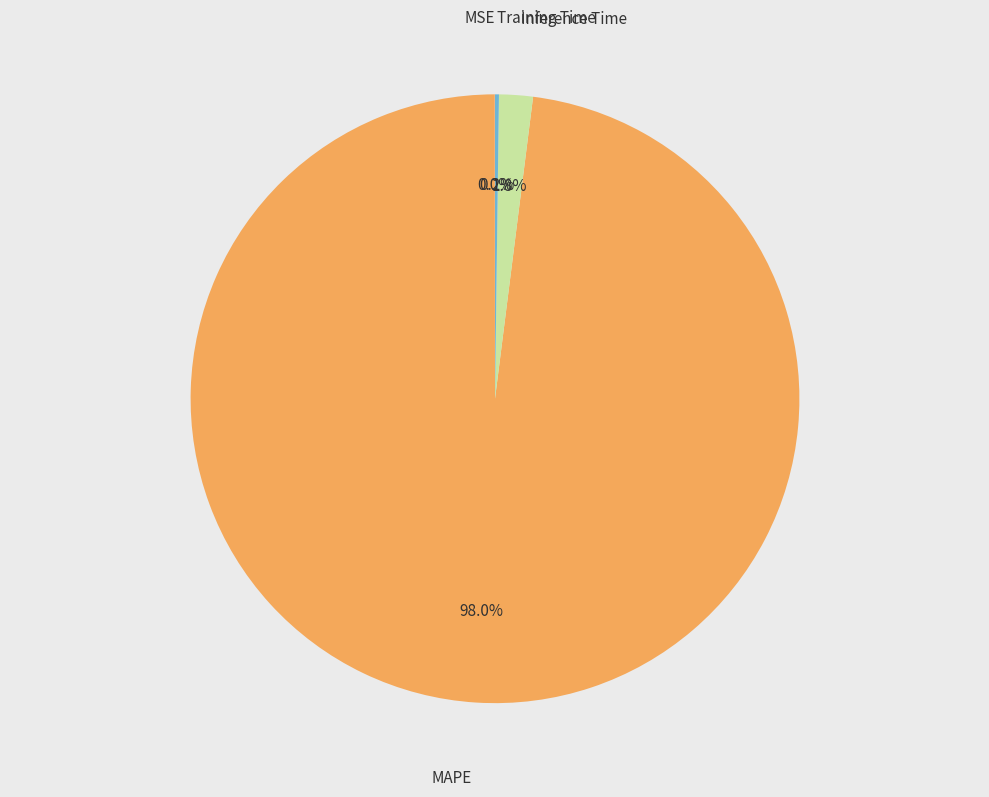

Is there any slice that represents more than half of the pie?

Yes